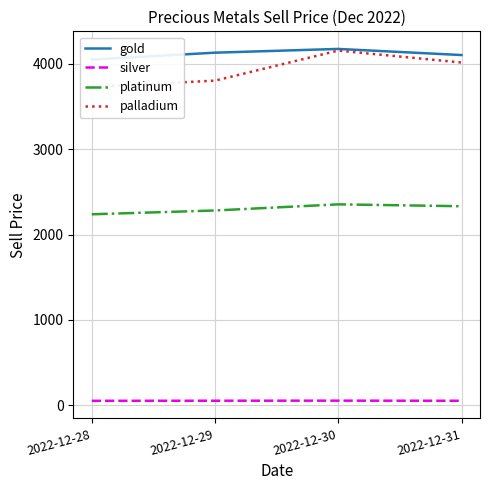

Reading left to right, transcribe all the data shown in this chart.

gold: 2022-12-28=4048.8	2022-12-29=4129.3	2022-12-30=4173.2	2022-12-31=4101.6
silver: 2022-12-28=53.4	2022-12-29=54.4	2022-12-30=55.2	2022-12-31=54.0
platinum: 2022-12-28=2237.2	2022-12-29=2281.7	2022-12-30=2353.5	2022-12-31=2331.5
palladium: 2022-12-28=3727.9	2022-12-29=3802.1	2022-12-30=4153.9	2022-12-31=4014.0